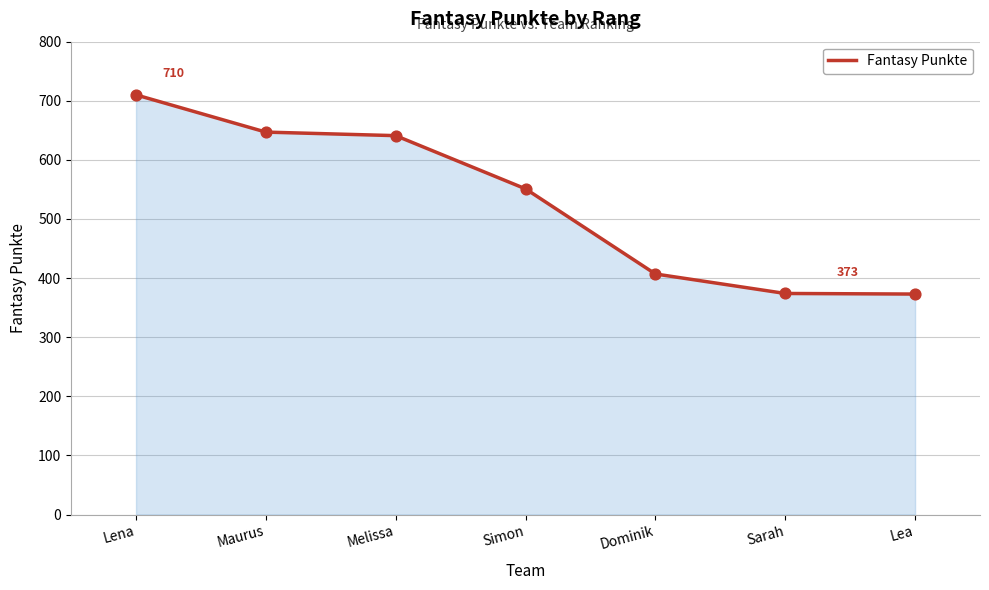

Which has a higher value, Dominik or Melissa?

Melissa